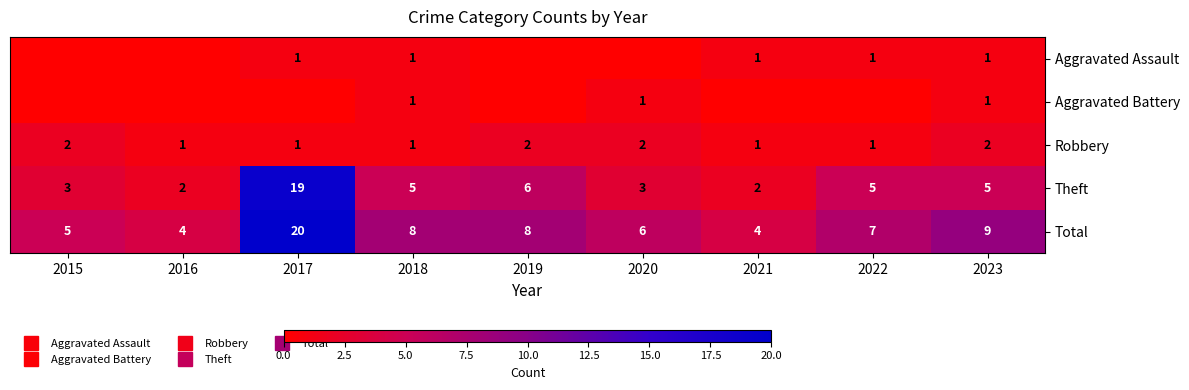

True or false: Aggravated Assault has a value of 0 at 2016.

False